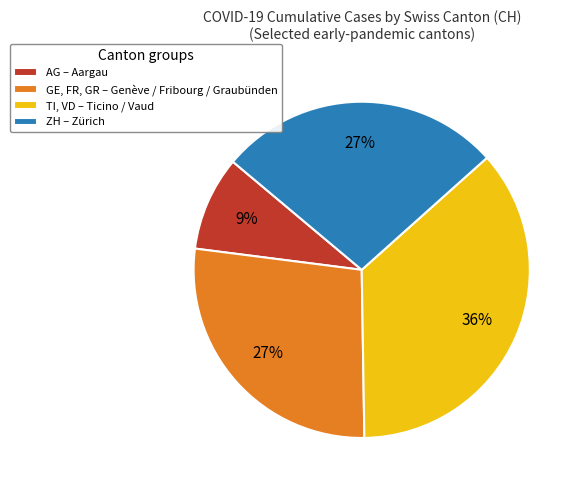

Which category has the biggest portion of the pie?

TI, VD – Ticino / Vaud